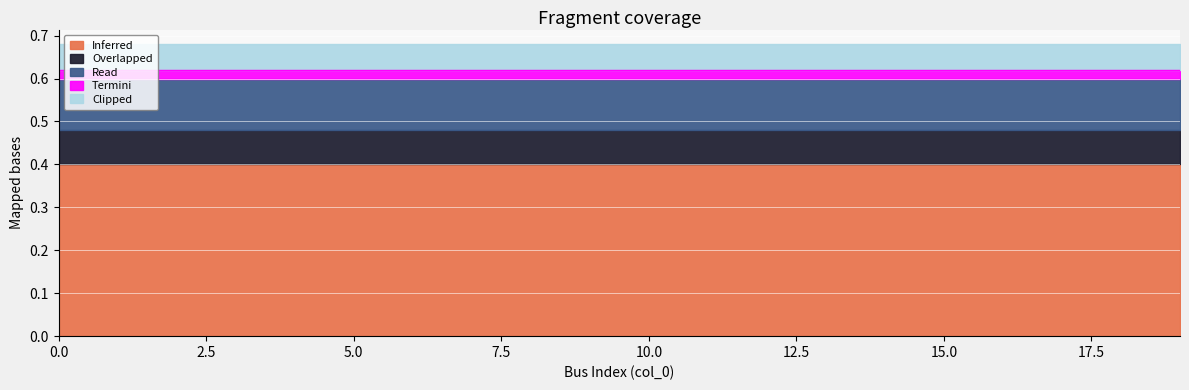

The Read series shows 0.1 at 10. True or false?

True